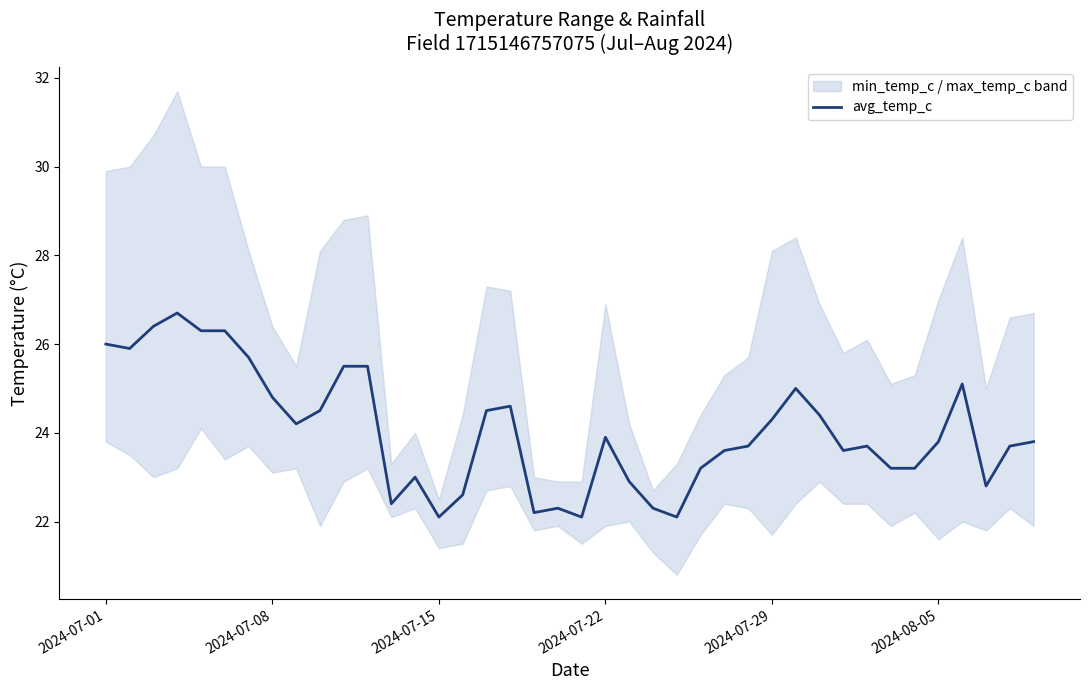

What is the average value?

24.0